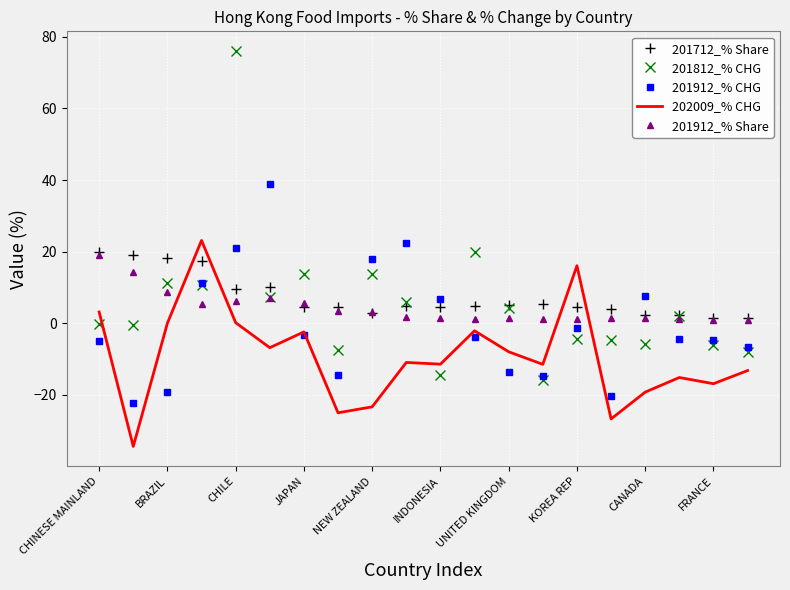

Which series ends up on top after the final intersection of 202009_% CHG and 201912_% Share?

201912_% Share